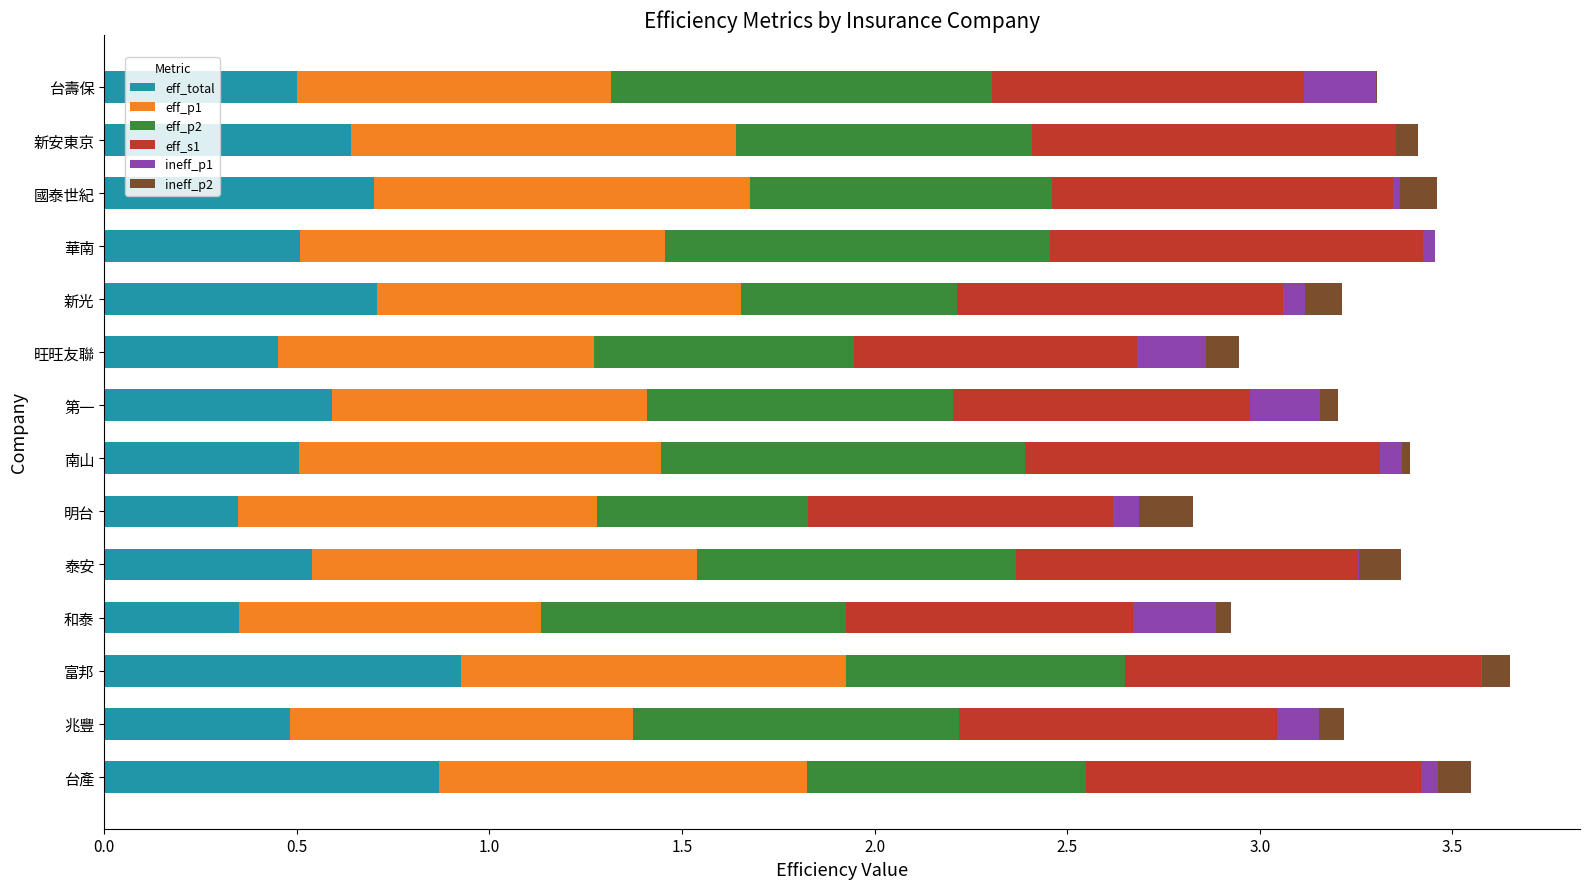

Is it true that eff_total equals 0.5 at 兆豐?

True